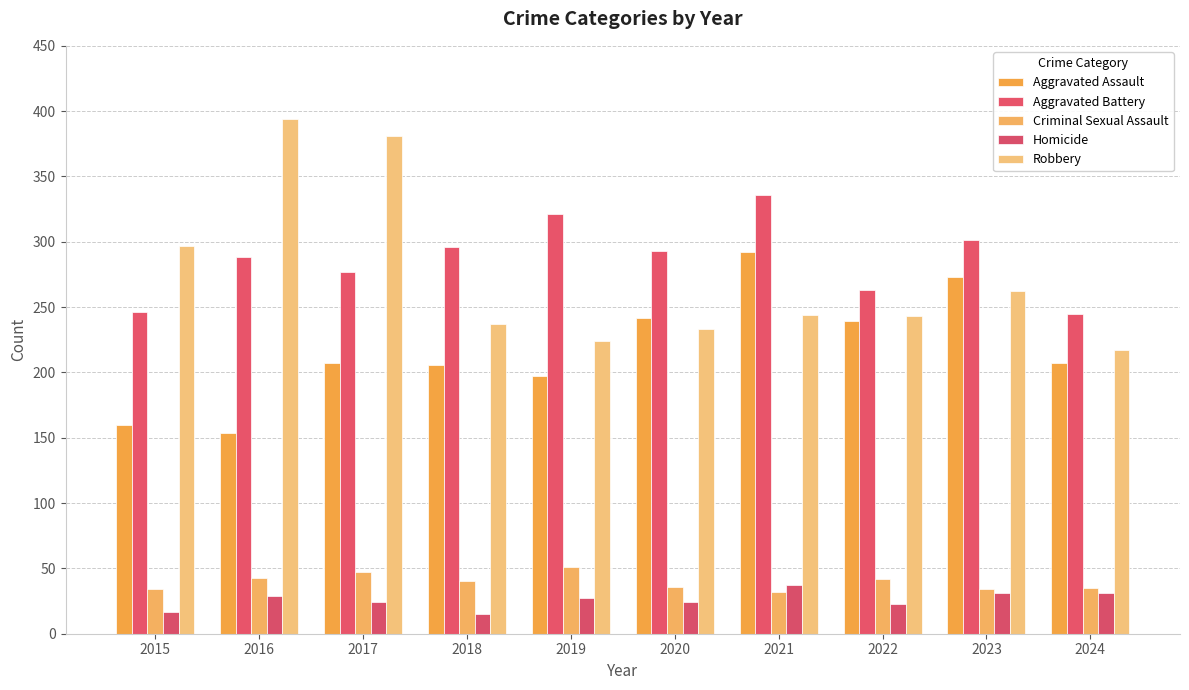

Between 2018 and 2023, which series saw the biggest shift?

Aggravated Assault